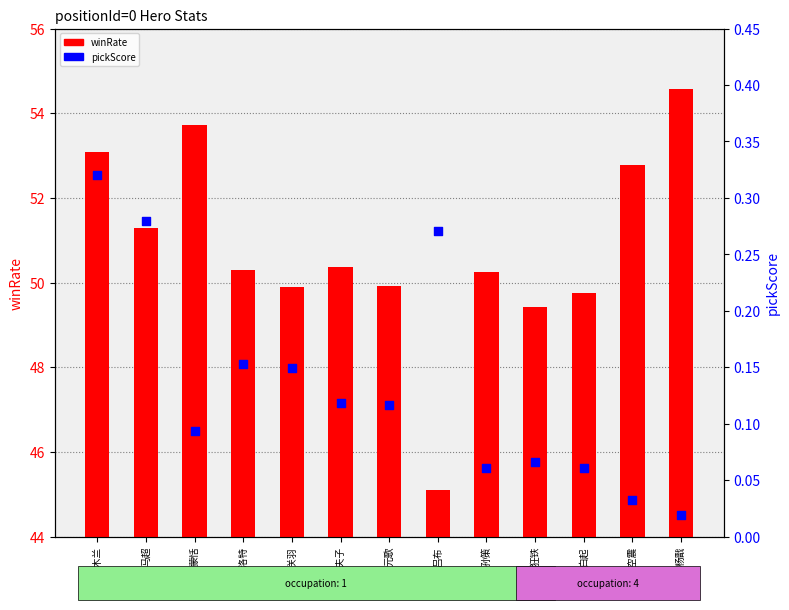

At which category is the sum across all series the highest?

杨戬